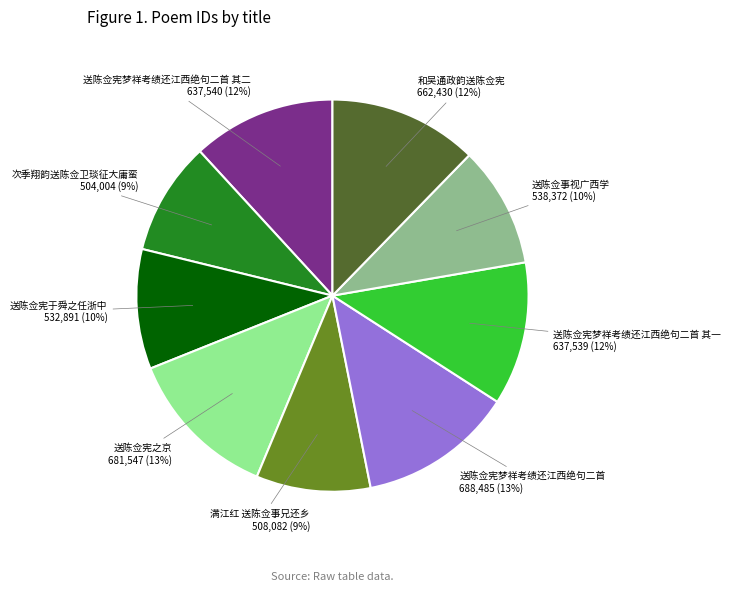

To the nearest percent, what is the average slice percentage?

11%